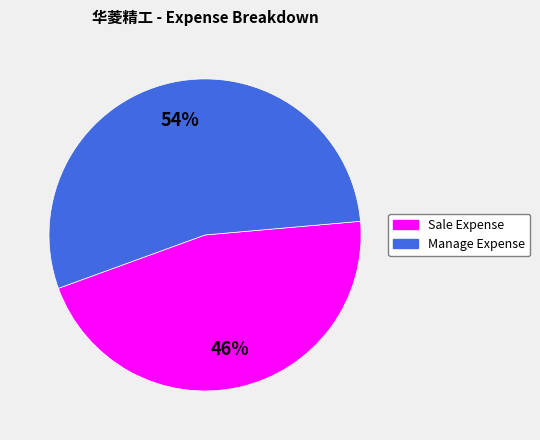

To the nearest percent, what is the average slice percentage?

50%